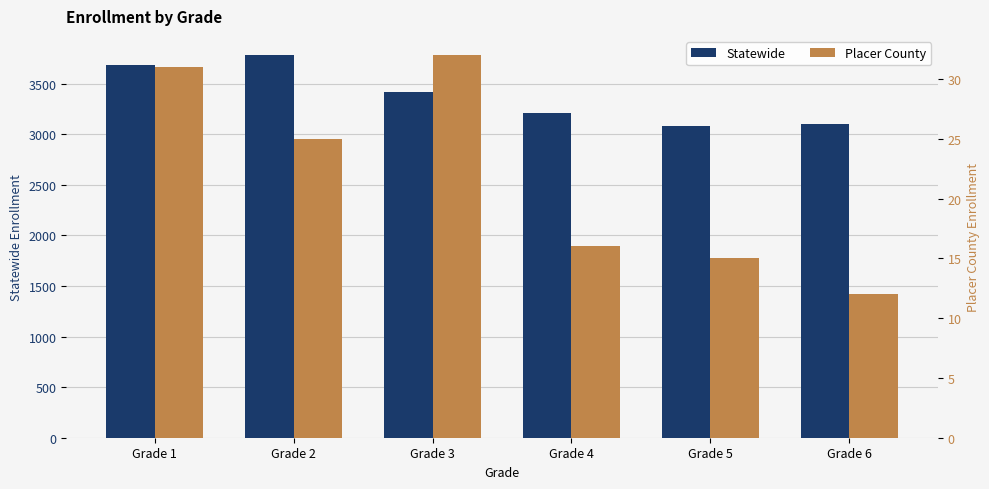

What is the minimum value shown in the chart?

12